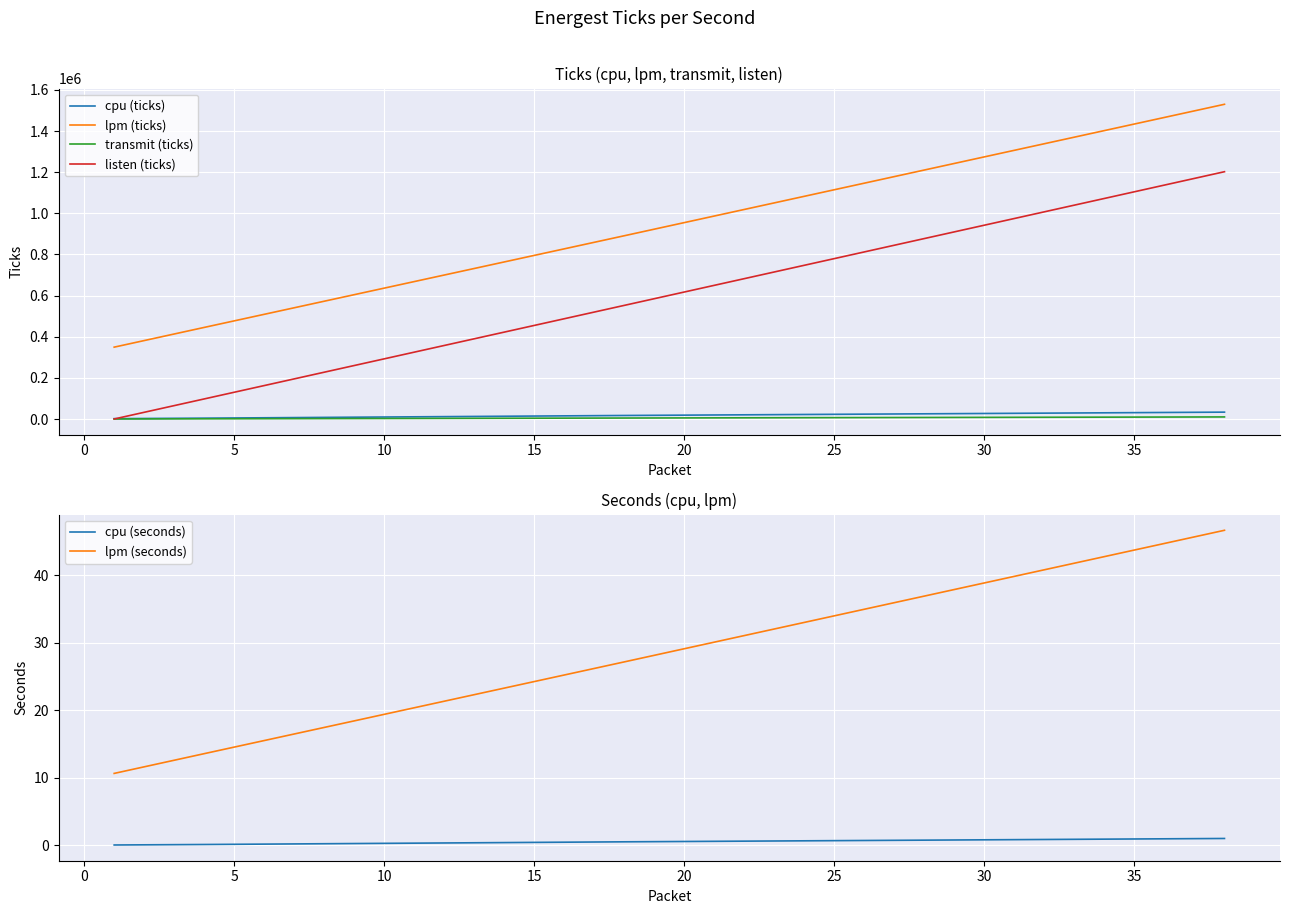

True or false: lpm (ticks) and transmit (ticks) intersect in this chart.

False